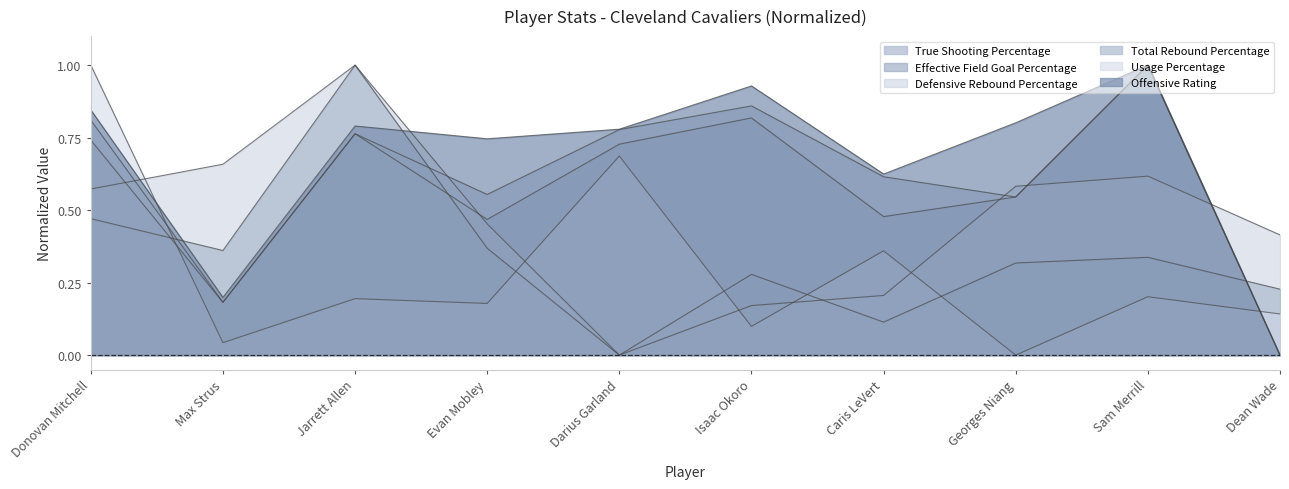

What is the label of the 5th point from the left?

Darius Garland